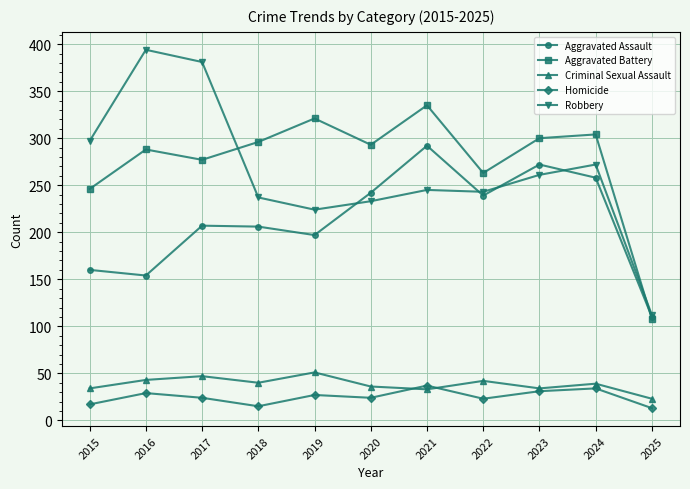

Is it true that Robbery equals 310 at 2020?

False